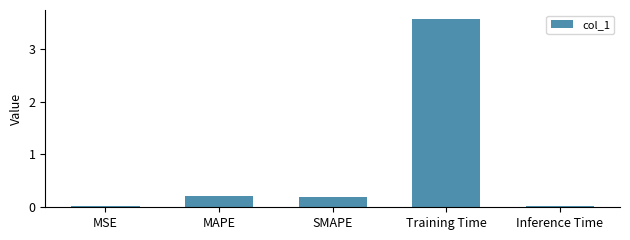

Between Training Time and MSE, which is larger?

Training Time